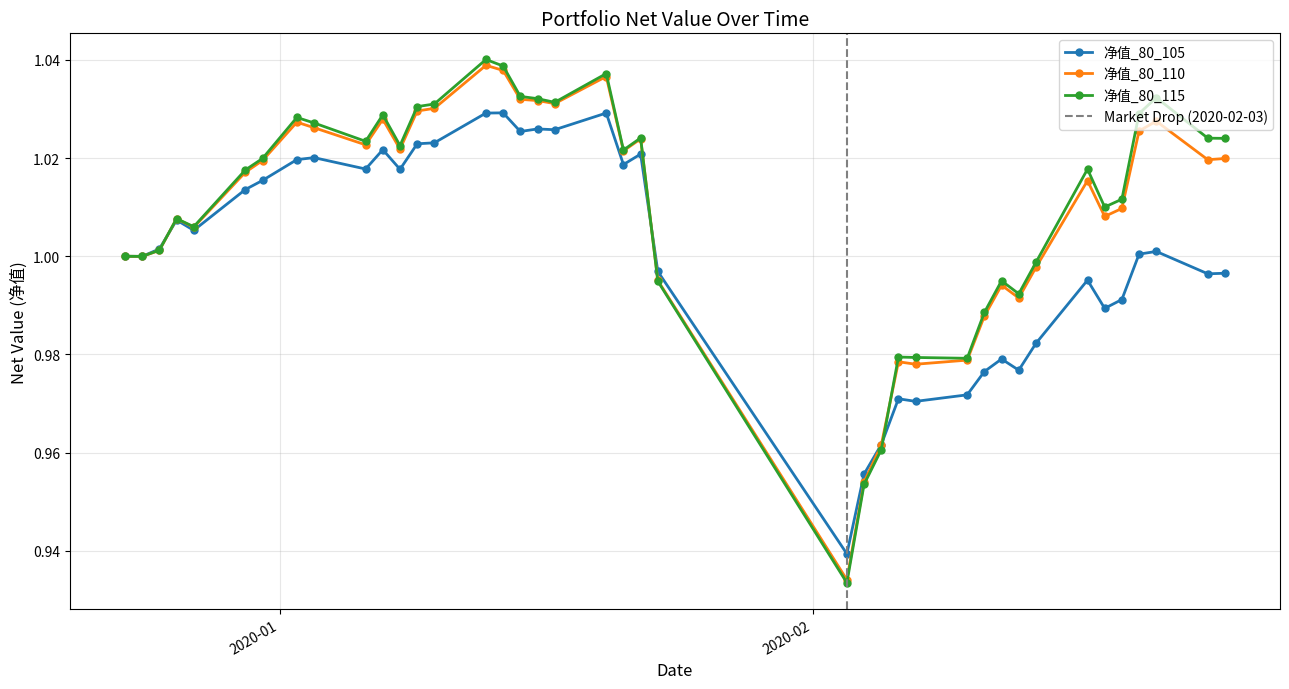

At which category does 净值_80_105 reach its first local valley?

2019-12-24